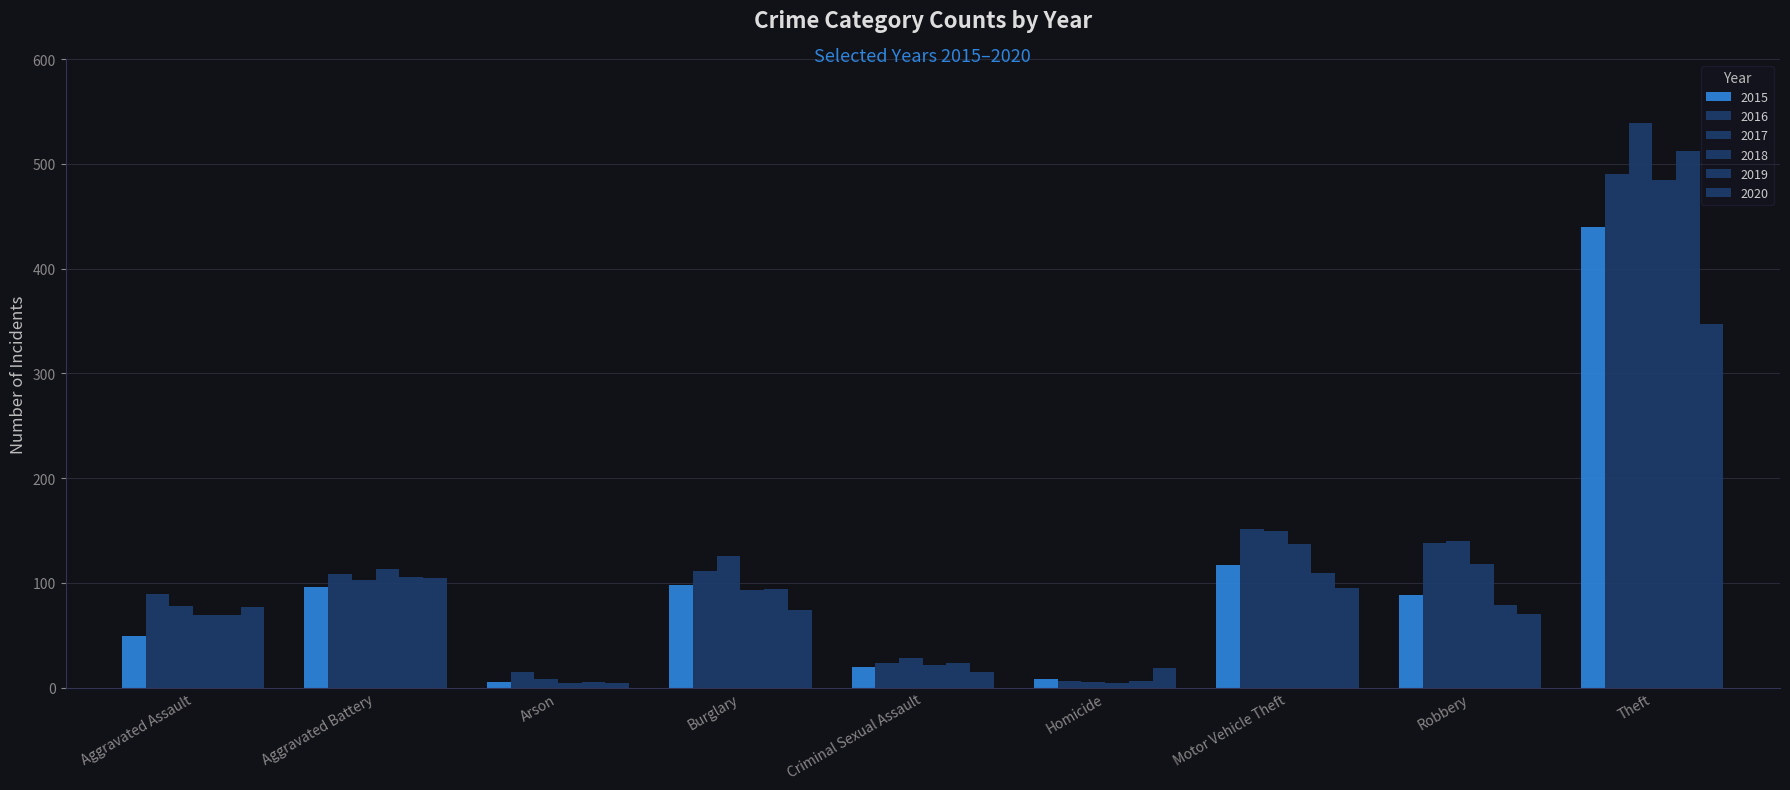

How many bars are there in each group?

6